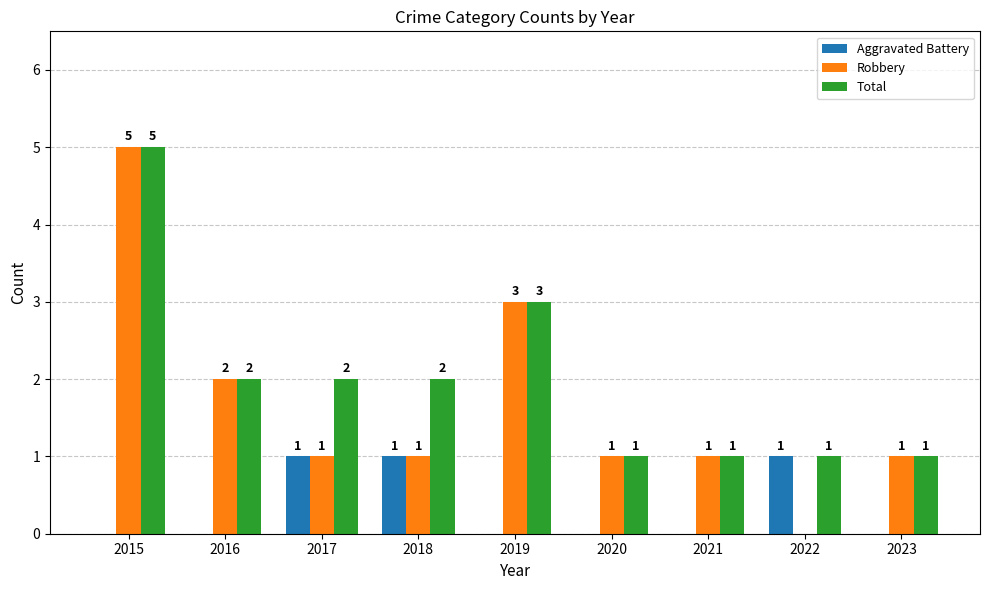

True or false: Total has a value of 3 at 2019.

True